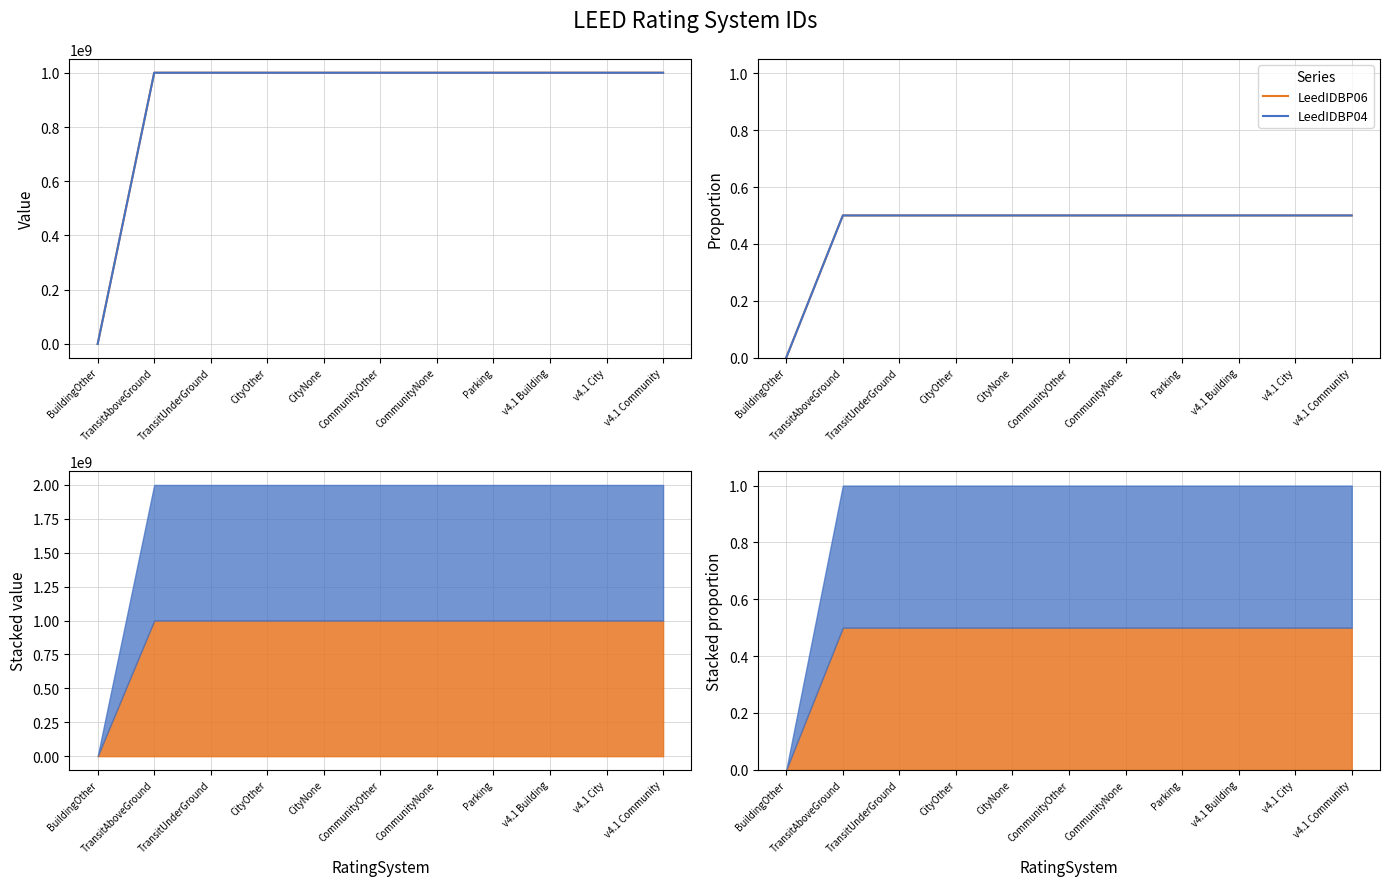

What is the sum of the LeedIDBP04 values at v4.1 Community and TransitAboveGround?

1.0